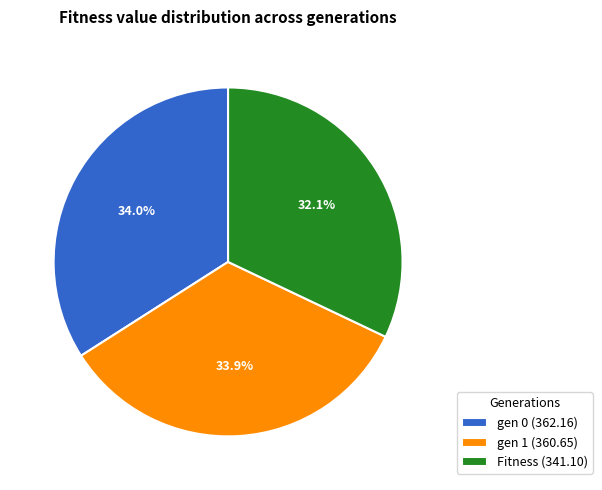

Between Fitness (341.10) and gen 0 (362.16), which is larger?

gen 0 (362.16)